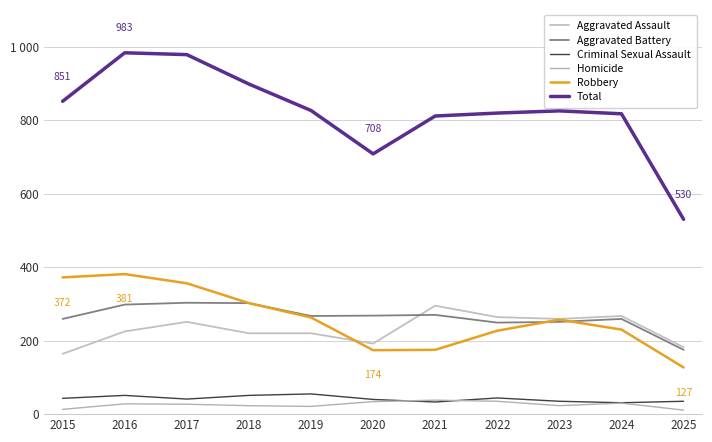

What is the average value of the Aggravated Battery series?

264